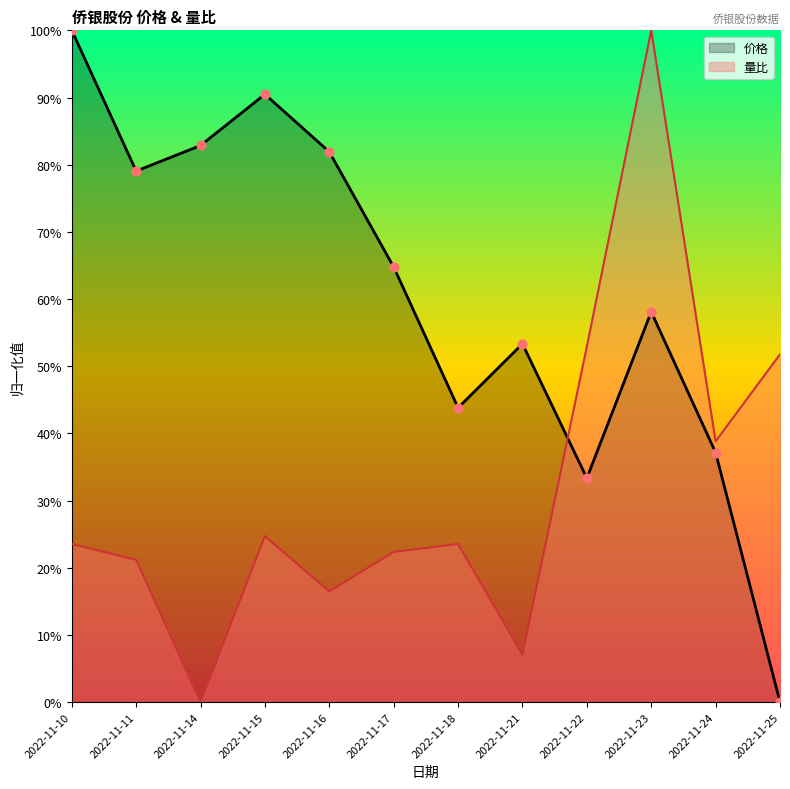

Is the value of 量比 at 2022-11-21 greater than the value of 价格 at 2022-11-22?

No